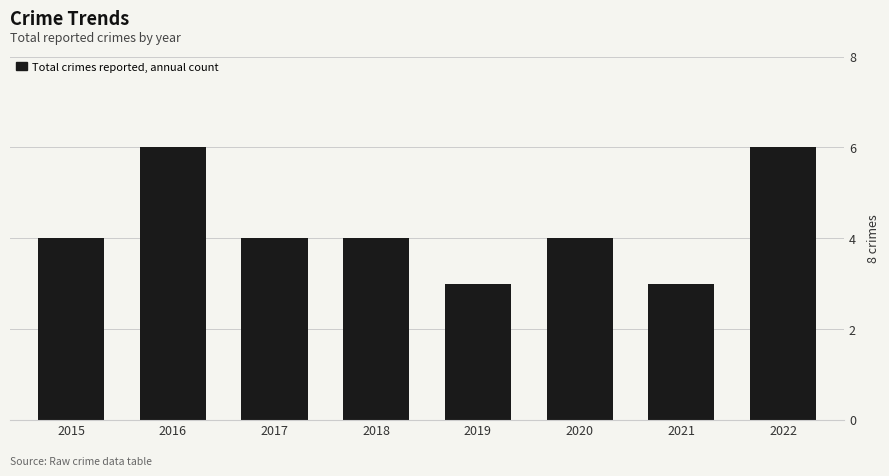

True or false: the data shows 5 at 2021.

False